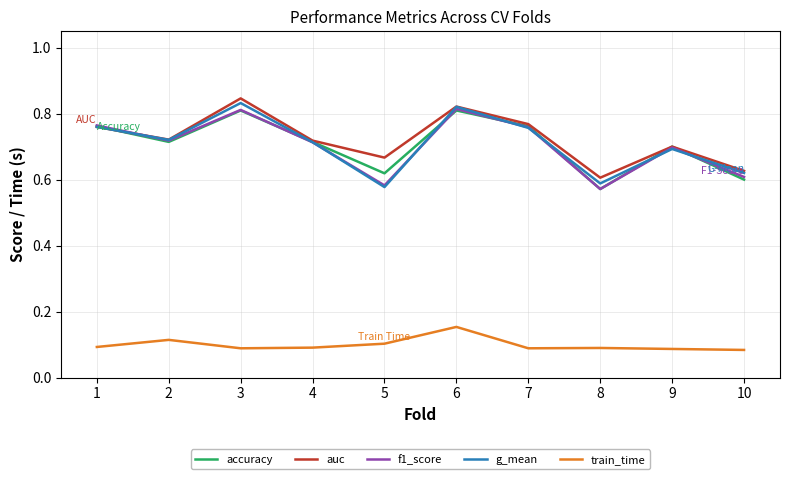

The train_time series shows 0.0 at 10. True or false?

False